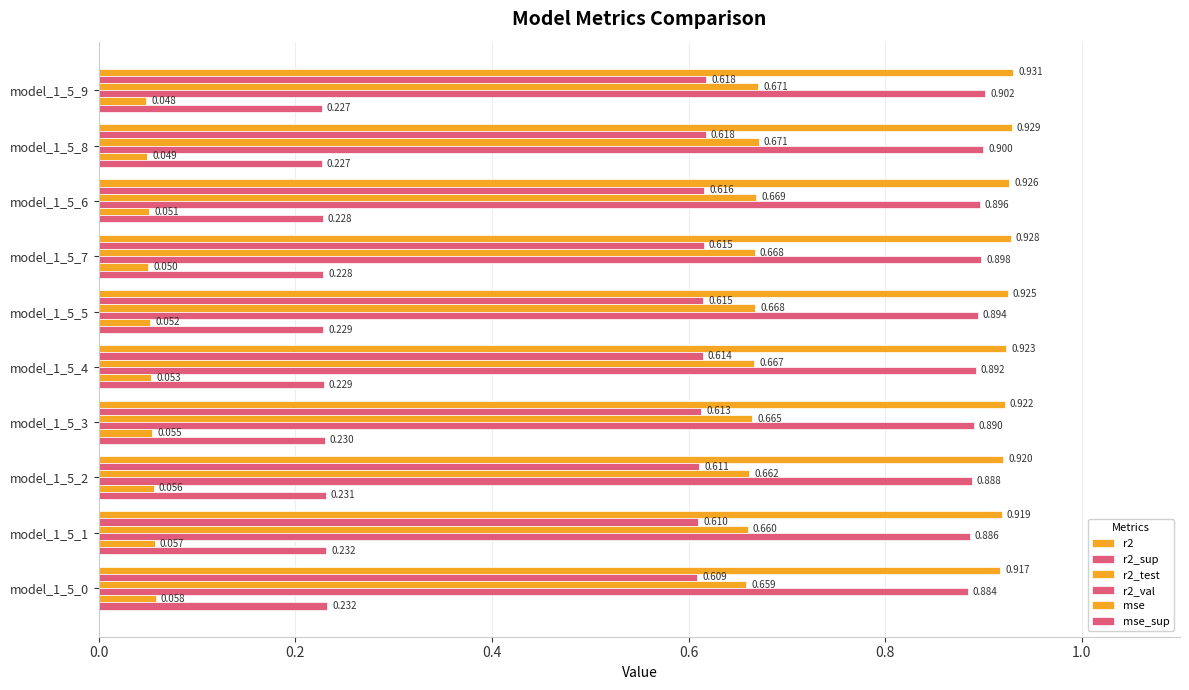

Count the number of data series in this chart.

6